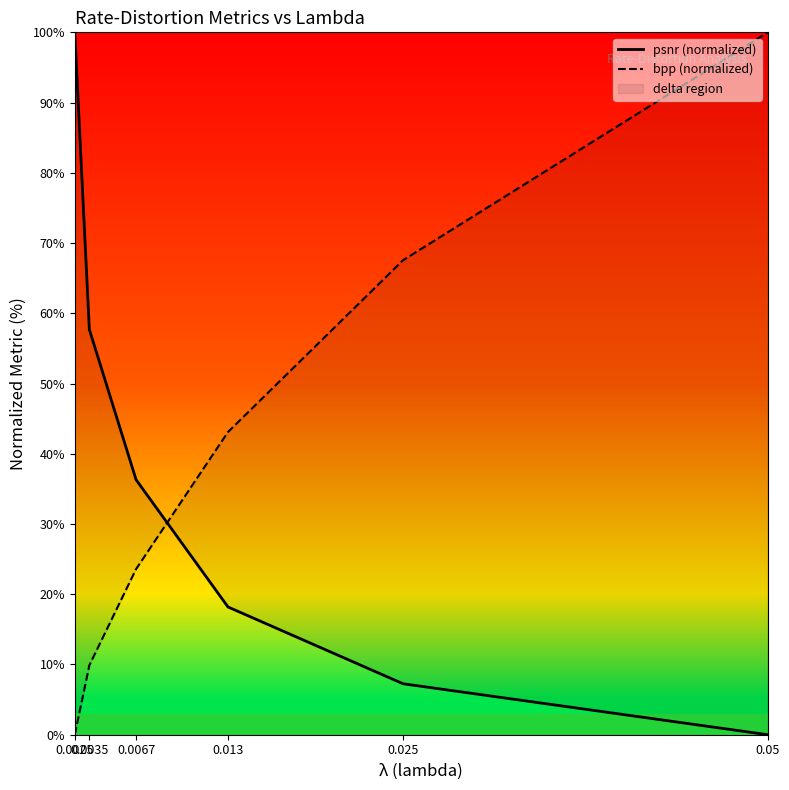

Rank the series by their average value, from lowest to highest.

psnr (normalized), bpp (normalized)